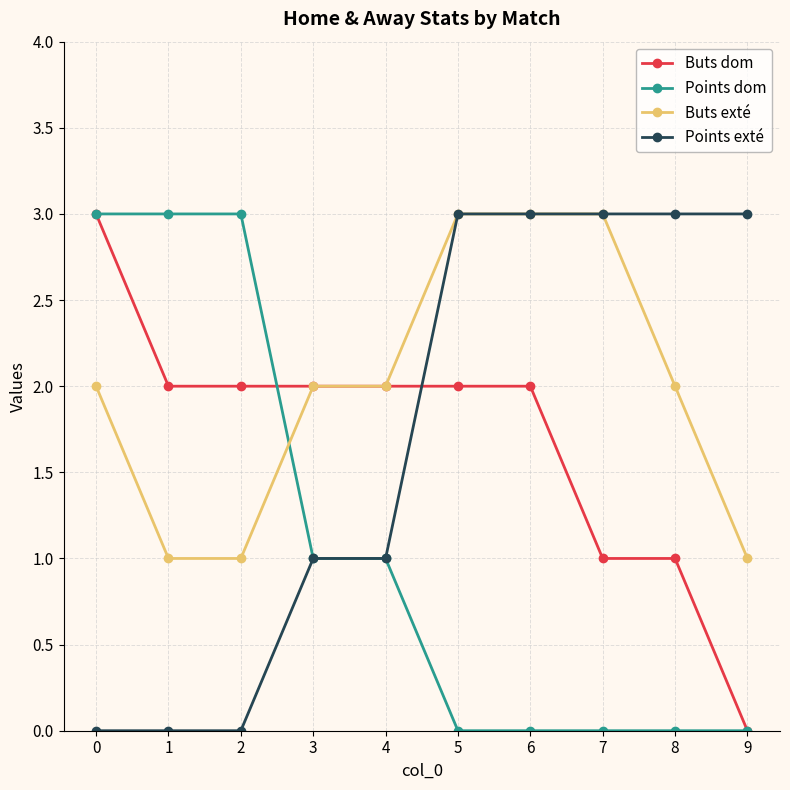

Reading right to left, list all the values displayed in this chart.

Buts dom: 9=0	8=1	7=1	6=2	5=2	4=2	3=2	2=2	1=2	0=3
Points dom: 9=0	8=0	7=0	6=0	5=0	4=1	3=1	2=3	1=3	0=3
Buts exté: 9=1	8=2	7=3	6=3	5=3	4=2	3=2	2=1	1=1	0=2
Points exté: 9=3	8=3	7=3	6=3	5=3	4=1	3=1	2=0	1=0	0=0